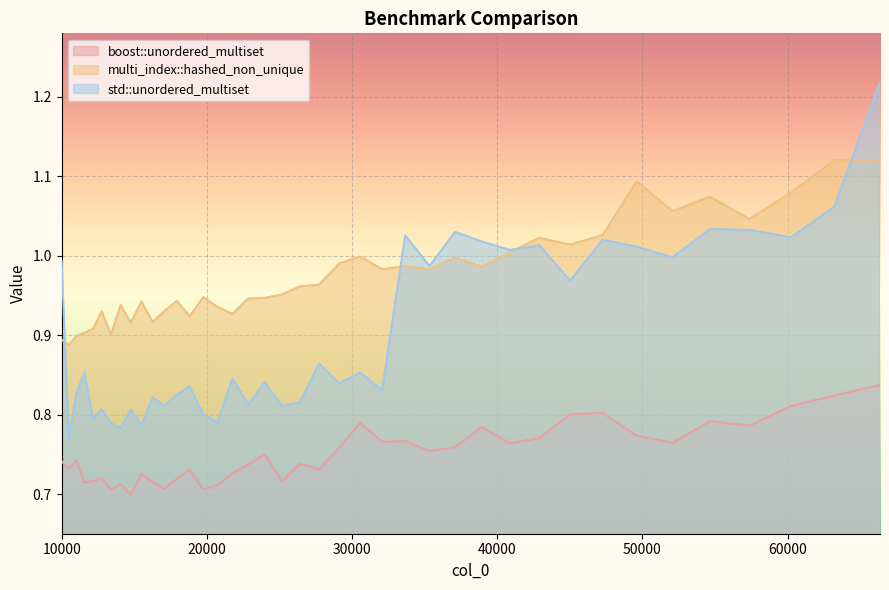

Which category has the highest value in the std::unordered_multiset series?

66358